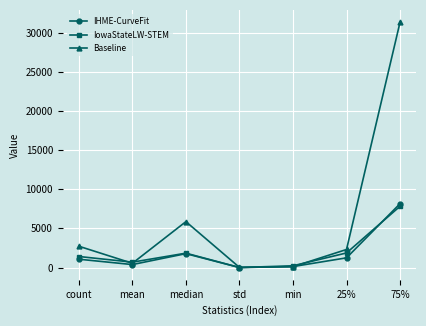

Which series has the widest spread of values?

Baseline